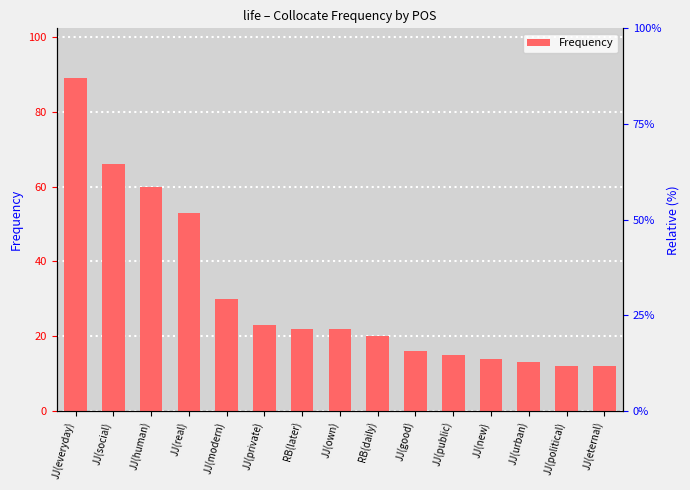

Reading right to left, what are all the values shown in this chart?

12	12	13	14	15	16	20	22	22	23	30	53	60	66	89